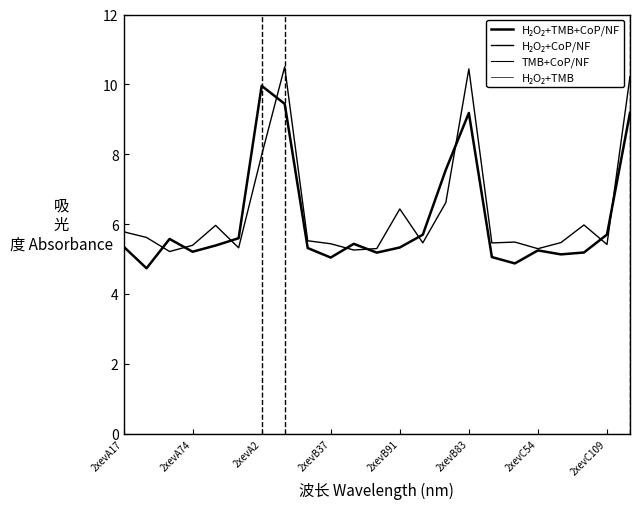

Does the chart have visible grid lines?

No